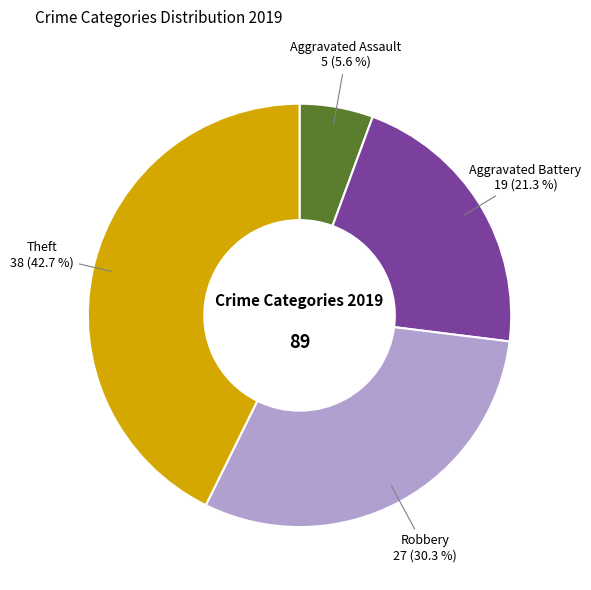

How many segments does this pie chart have?

4